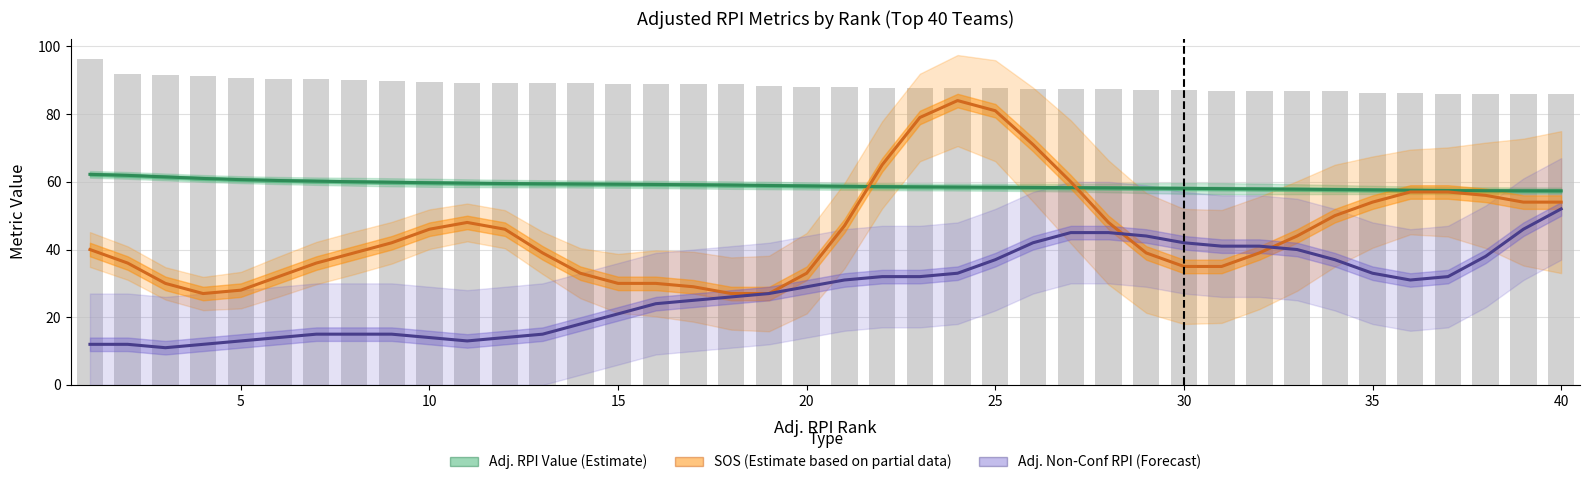

What is the difference between the second highest and second lowest values in the Adj. Non-Conf RPI (Forecast) series?

34.0